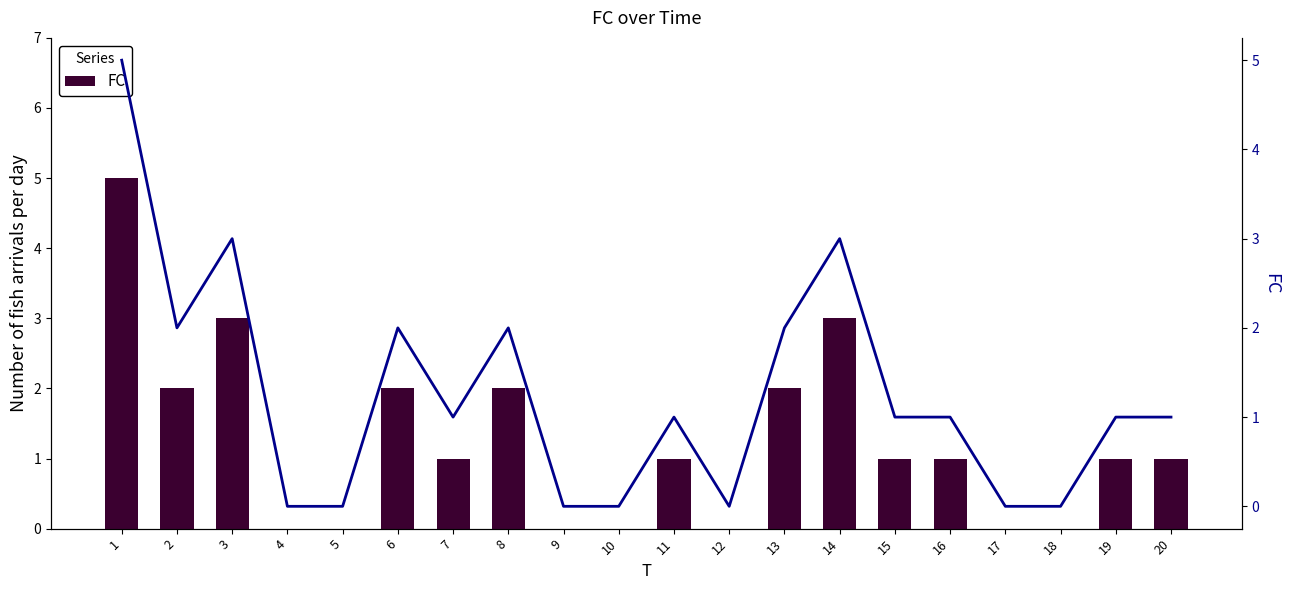

Reading left to right, list all the values displayed in this chart.

FC: 1=5	2=2	3=3	4=0	5=0	6=2	7=1	8=2	9=0	10=0	11=1	12=0	13=2	14=3	15=1	16=1	17=0	18=0	19=1	20=1
FC (line): 1=5	2=2	3=3	4=0	5=0	6=2	7=1	8=2	9=0	10=0	11=1	12=0	13=2	14=3	15=1	16=1	17=0	18=0	19=1	20=1